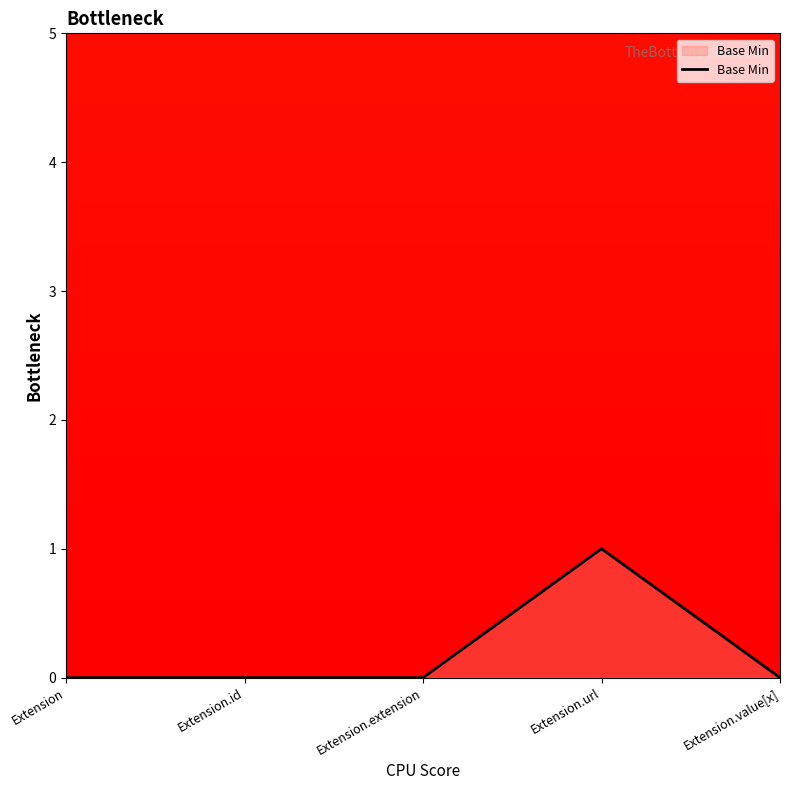

What is the change in value from Extension to Extension.url?

+1